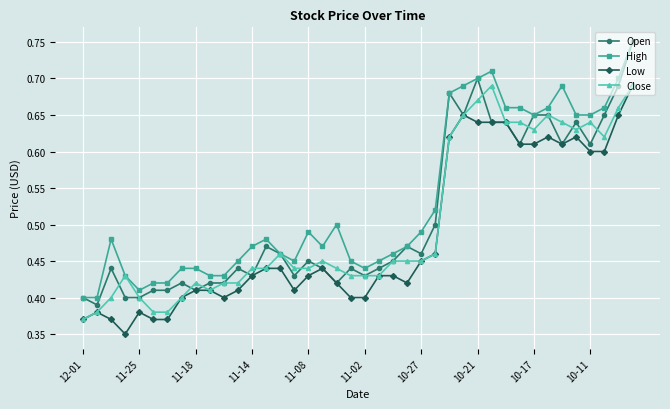

True or false: Open has more than 2 points higher than both neighbors.

True